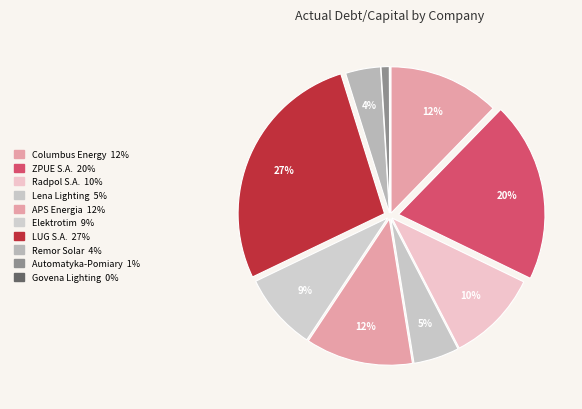

To the nearest percent, what portion does Lena Lighting represent?

5%